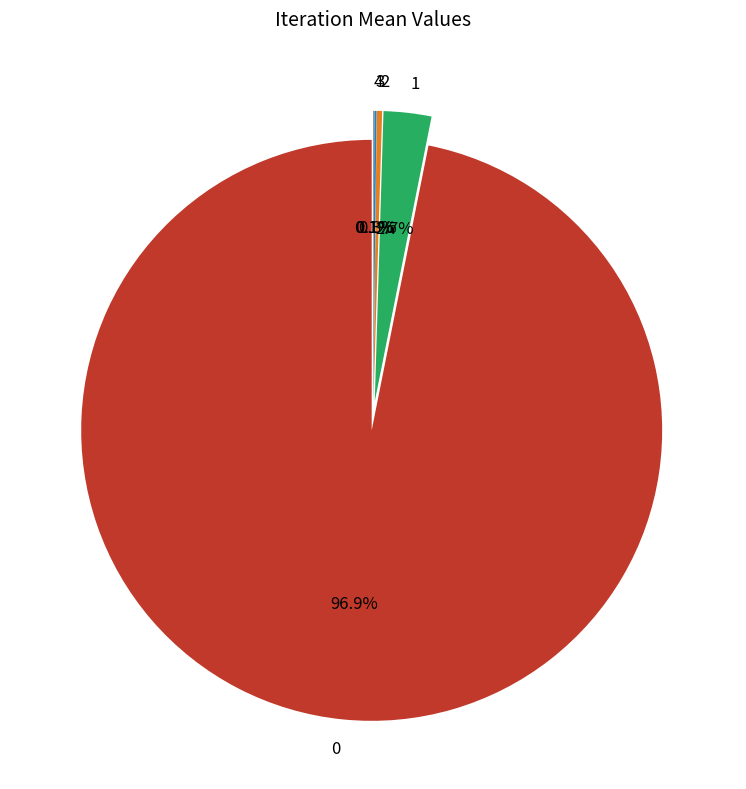

What is the ratio of the value at 3 to the value at 2?

0.4